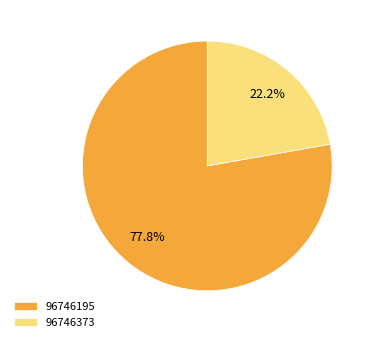

To the nearest percent, what is the combined percentage of 96746195 and 96746373?

100%